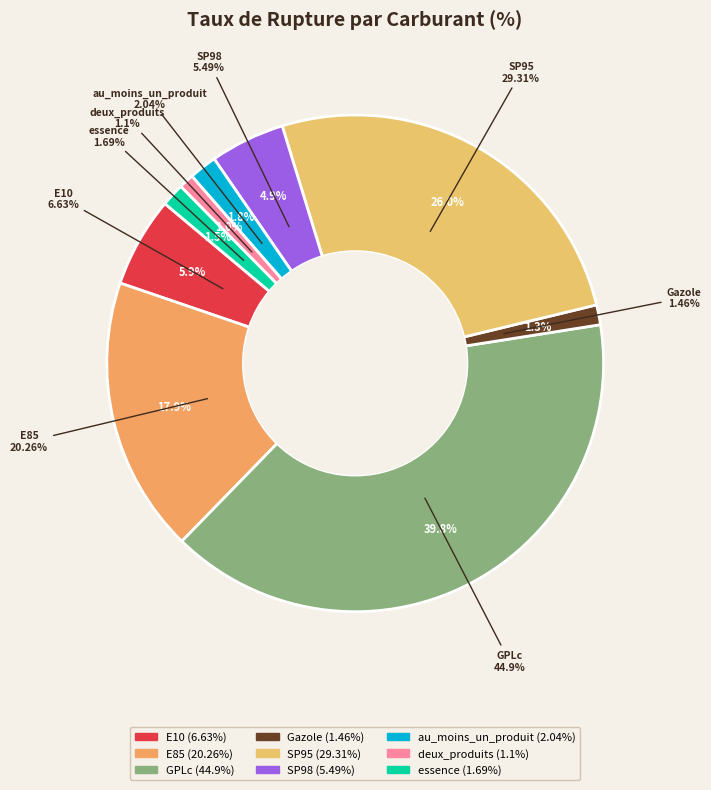

Is there a majority slice in this chart?

No